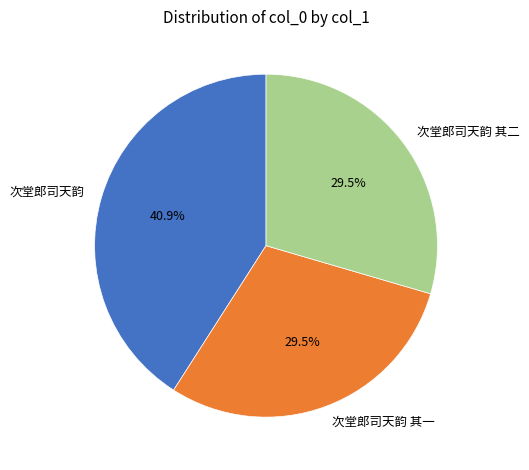

Does 次堂郎司天韵 其一 account for over 50% of the chart?

No